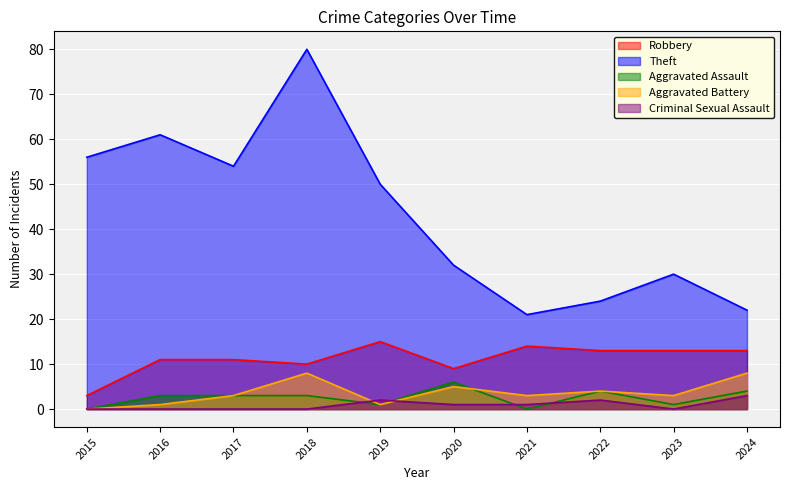

Reading right to left, transcribe all the data shown in this chart.

Robbery: 13	13	13	14	9	15	10	11	11	3
Theft: 22	30	24	21	32	50	80	54	61	56
Aggravated Assault: 4	1	4	0	6	1	3	3	3	0
Aggravated Battery: 8	3	4	3	5	1	8	3	1	0
Criminal Sexual Assault: 3	0	2	1	1	2	0	0	0	0